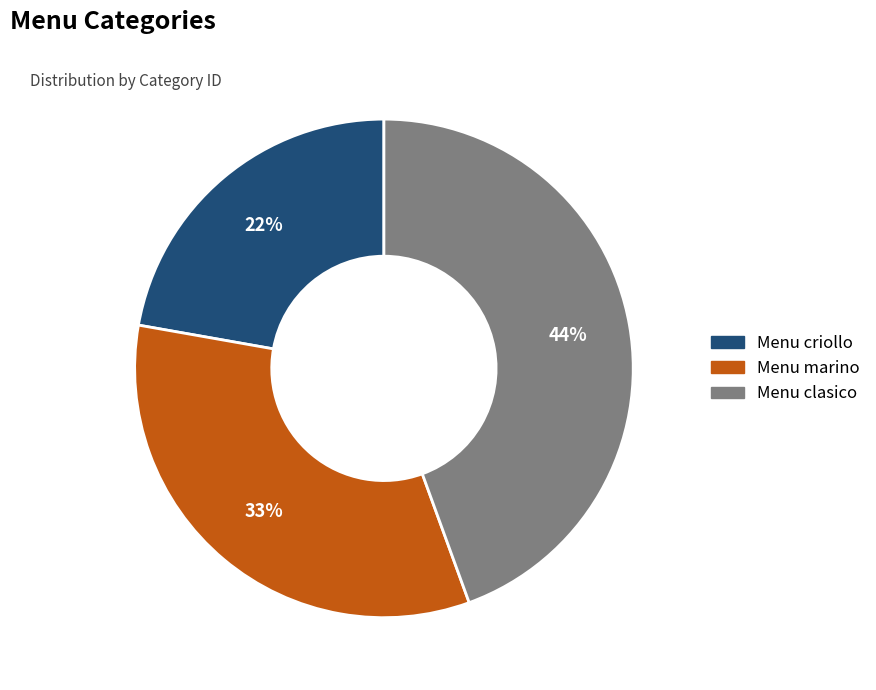

Does any single category account for the majority?

No